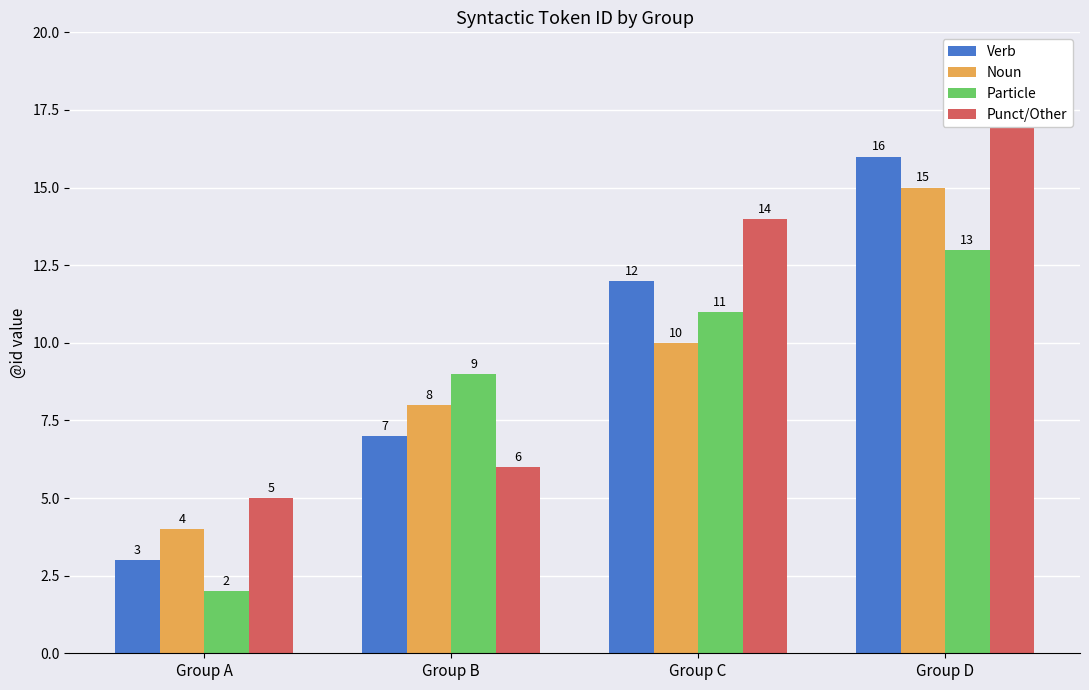

What is the difference between the maximum and second lowest values in the Punct/Other series?

11